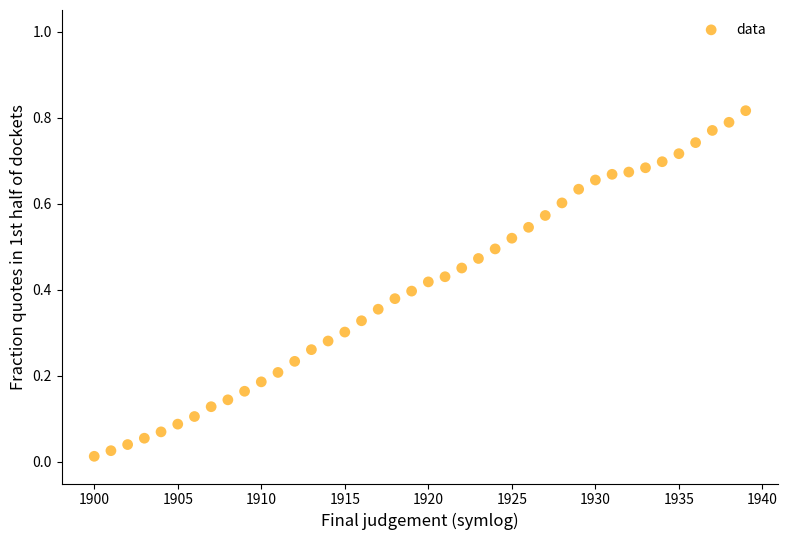

What is the range of X values (max minus min)?

39.0